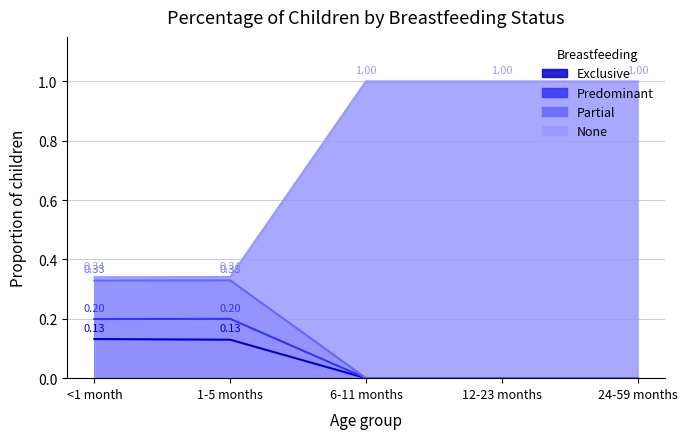

True or false: Partial and Exclusive intersect in this chart.

False